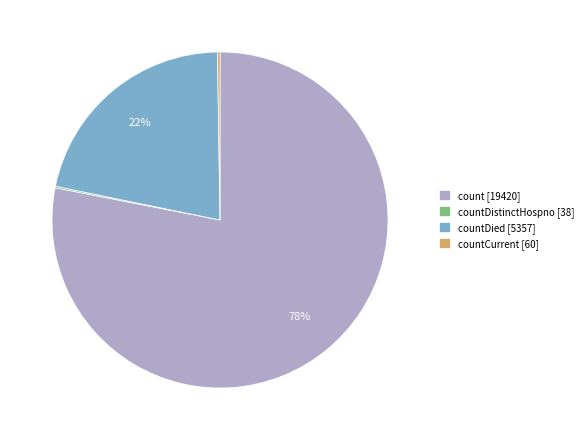

Is there any slice that represents more than half of the pie?

Yes